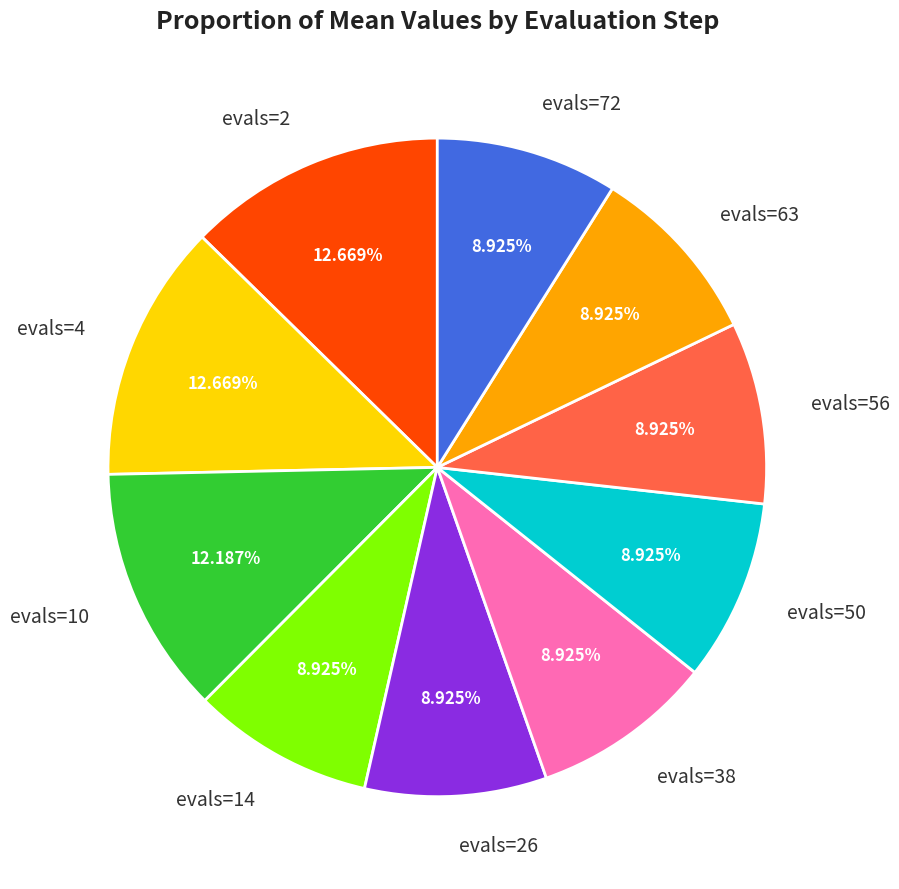

To the nearest percent, what is the combined percentage of evals=4 and evals=38?

22%